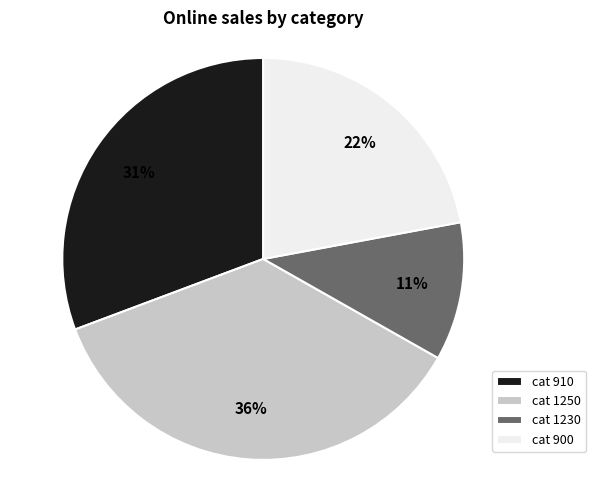

Approximately how many times larger is the value at cat 910 compared to cat 900?

1.4